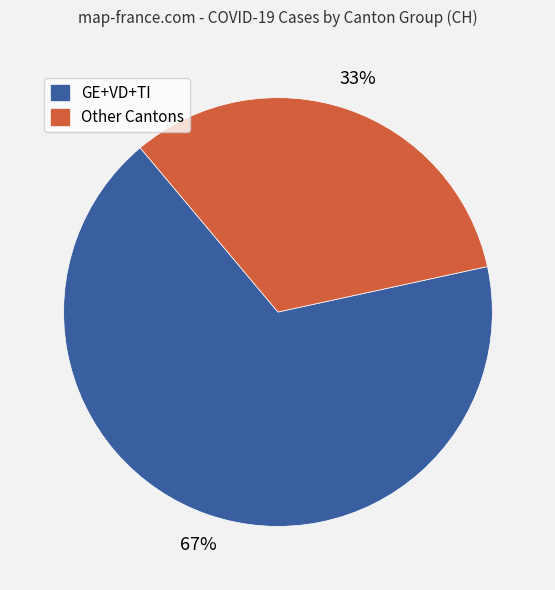

Is there a majority slice in this chart?

Yes